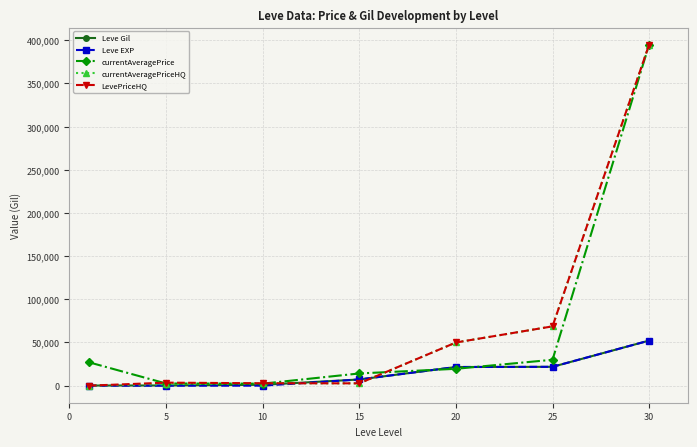

True or false: LevePriceHQ has more than 2 points higher than both neighbors.

False